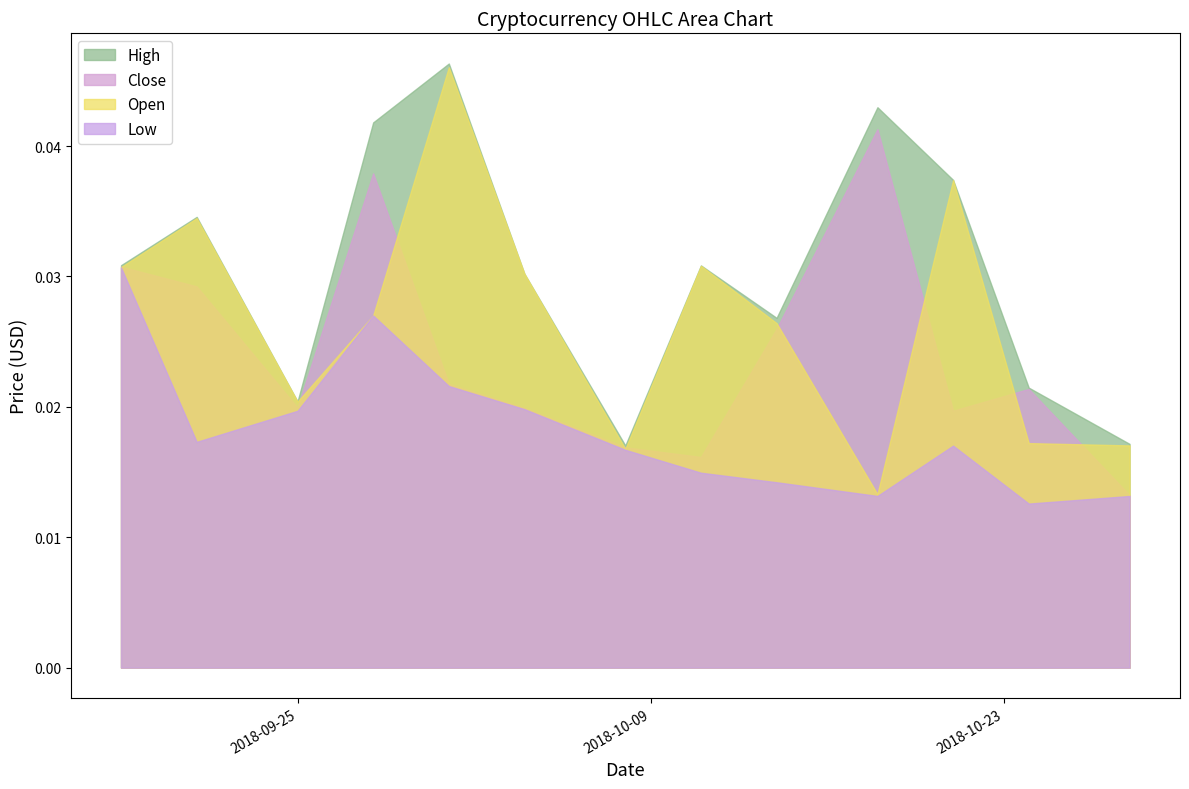

Which series has the largest total across all categories?

High